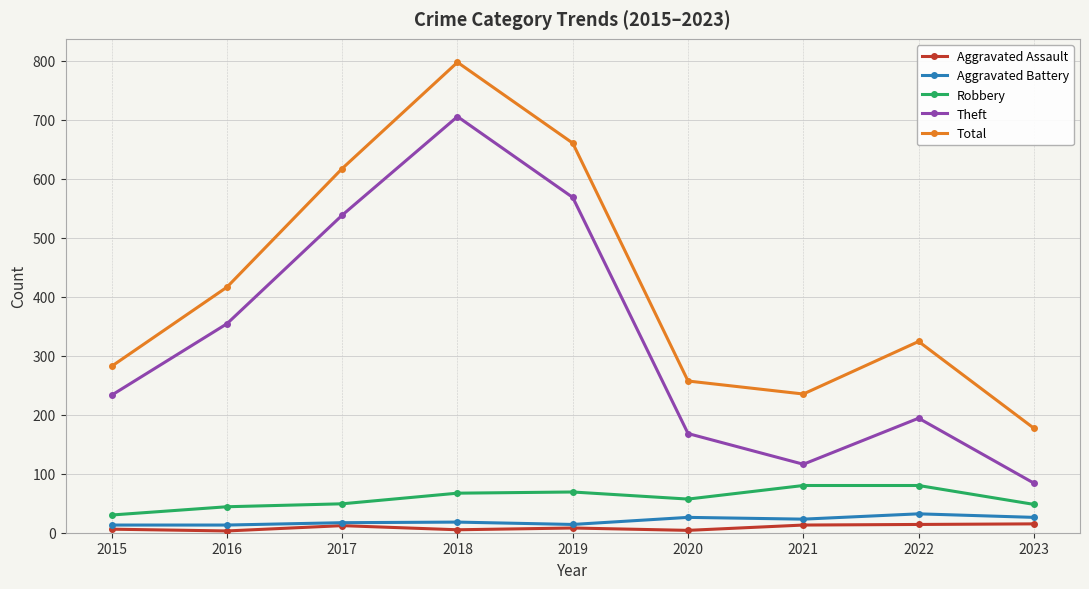

What is the highest value of the Aggravated Assault series?

15